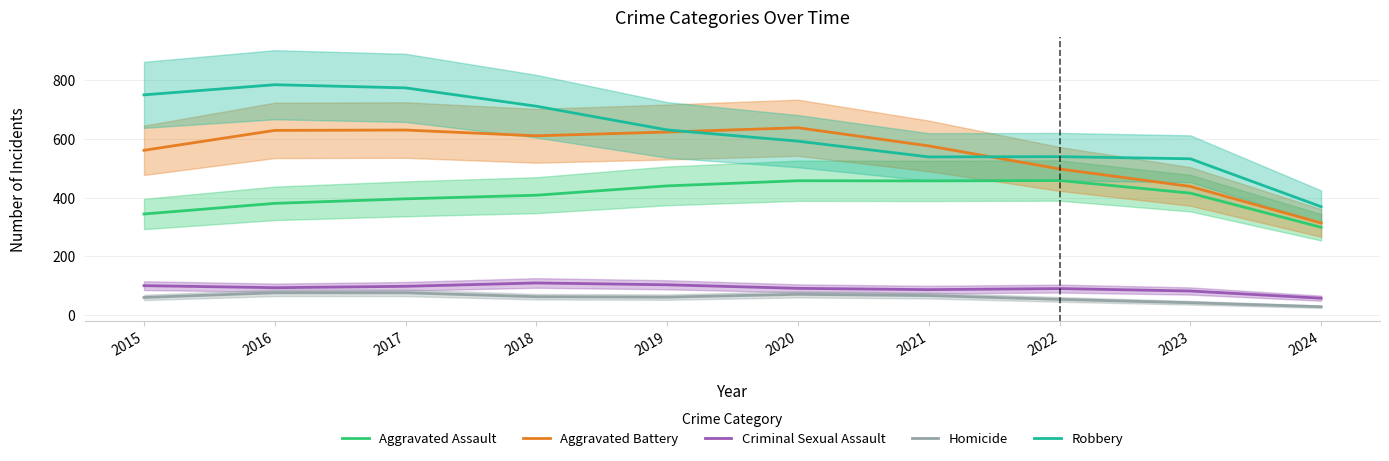

Read the Criminal Sexual Assault value at 2017.

97.9